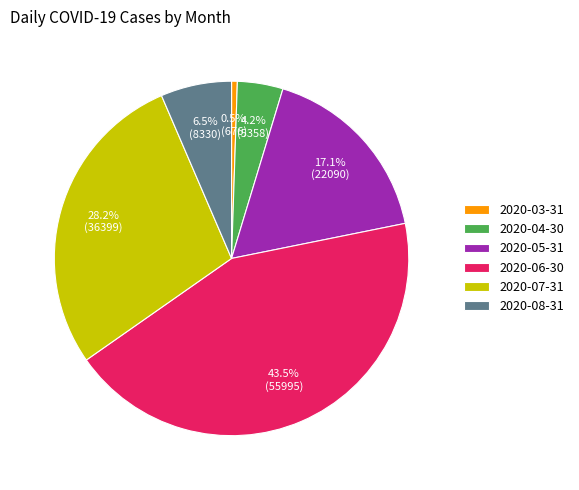

Which slice is the smallest?

2020-03-31